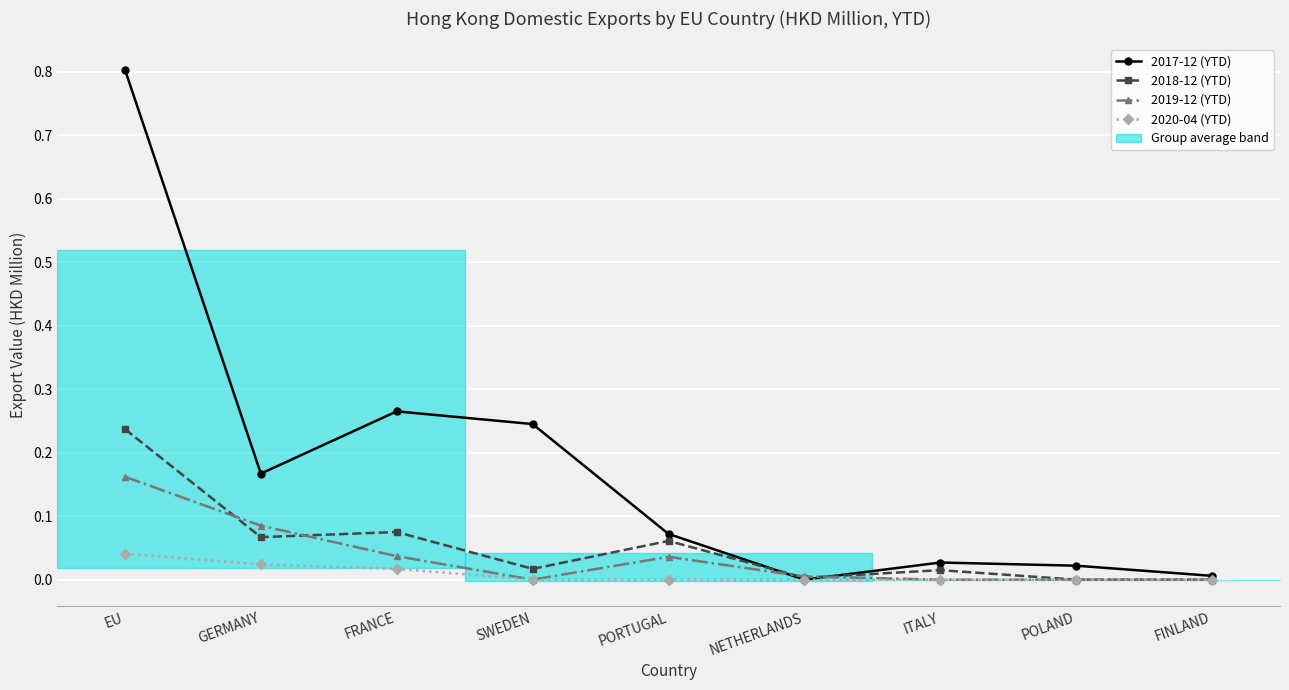

True or false: 2017-12 (YTD) has a value of 0.0 at ITALY.

False